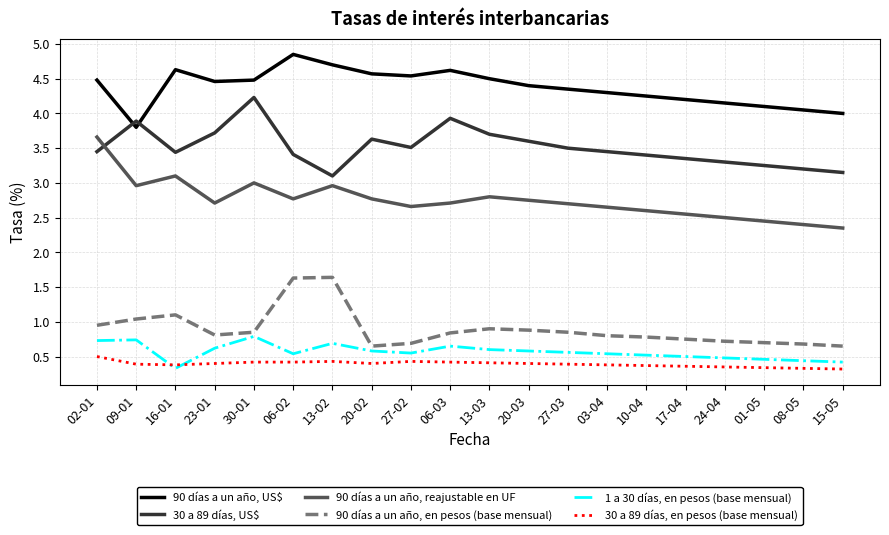

What is the maximum value for 90 días a un año, reajustable en UF?

3.7